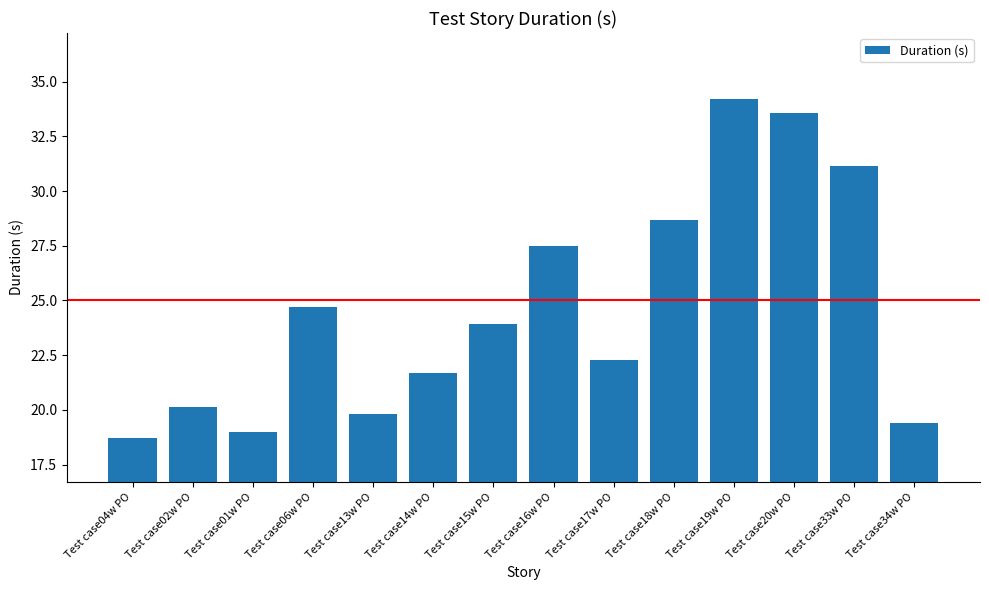

What is the value of the 9th bar from the left?

22.3